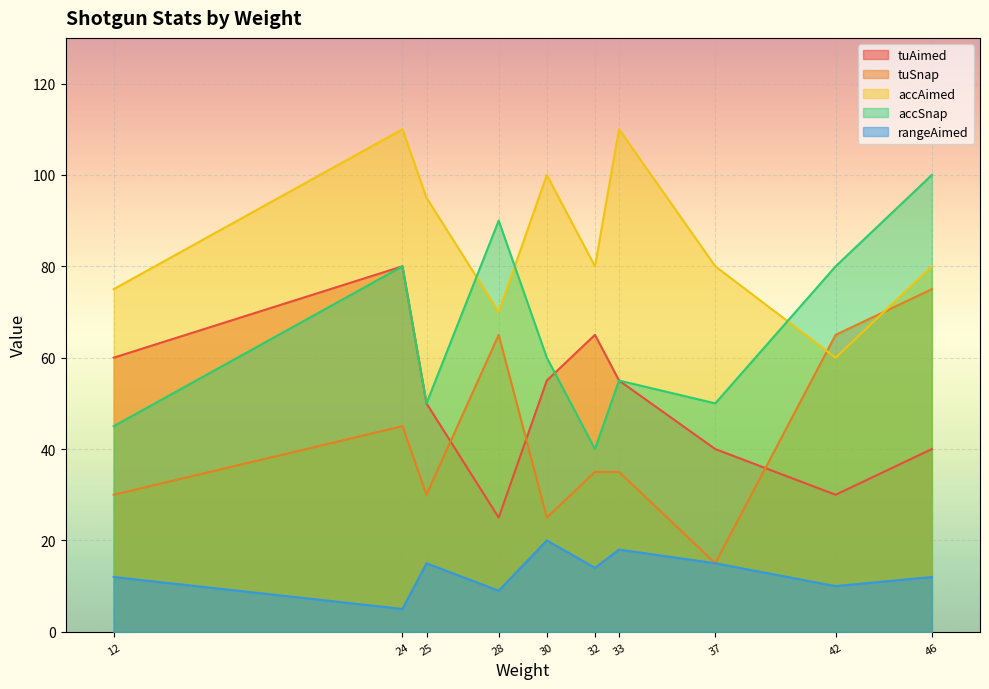

What is the lowest value of the accAimed series?

60